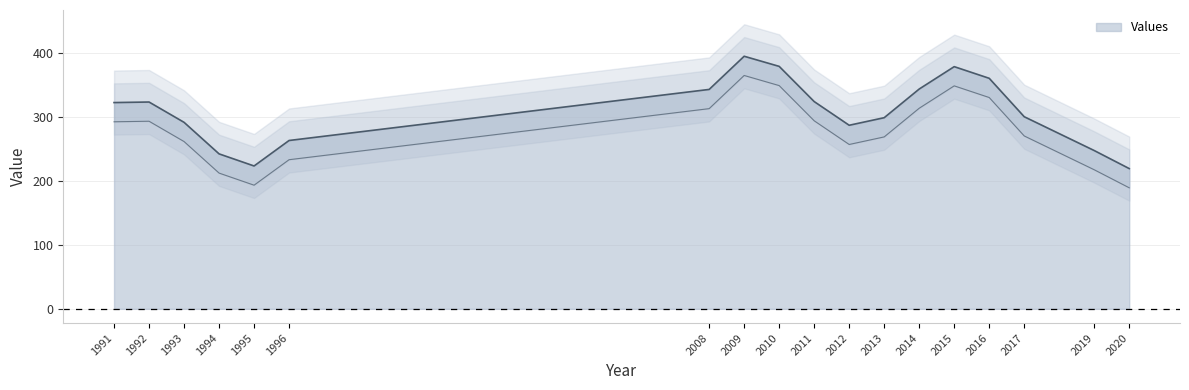

True or false: the data shows 130 at 2008.

False